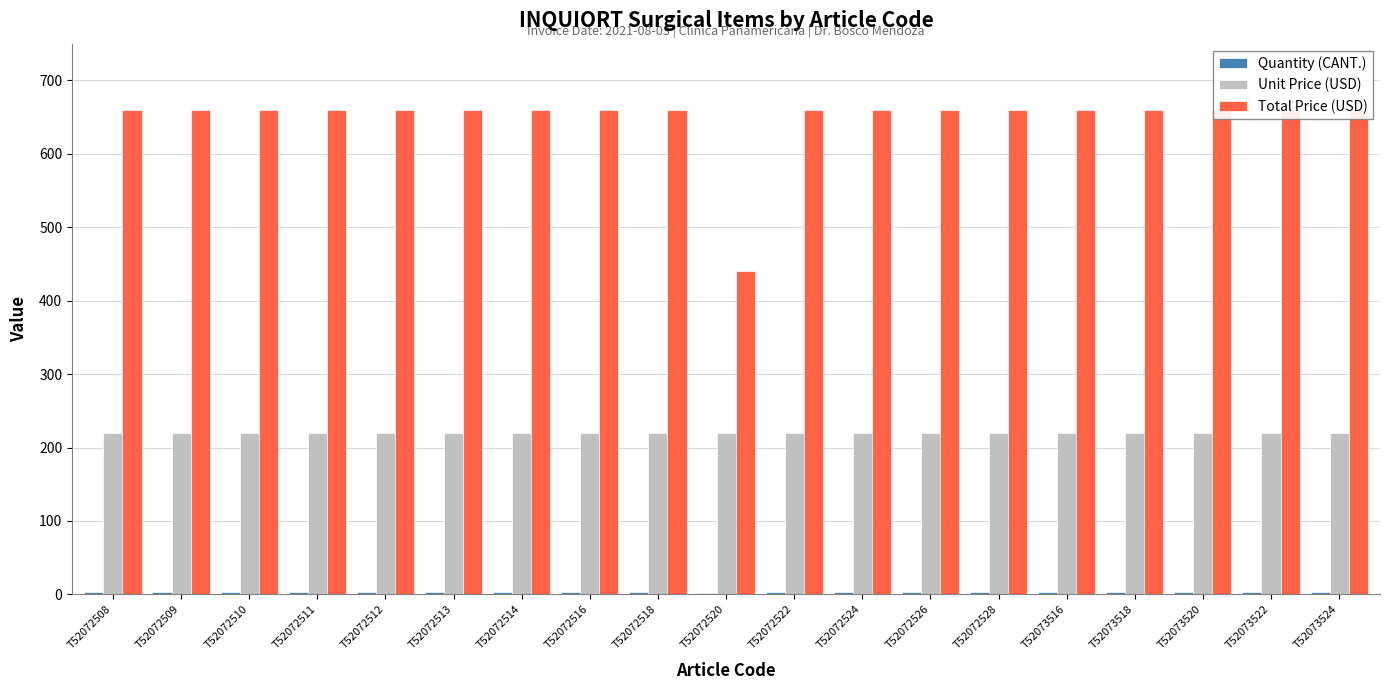

At which category does the chart reach its minimum across all series?

T52072520